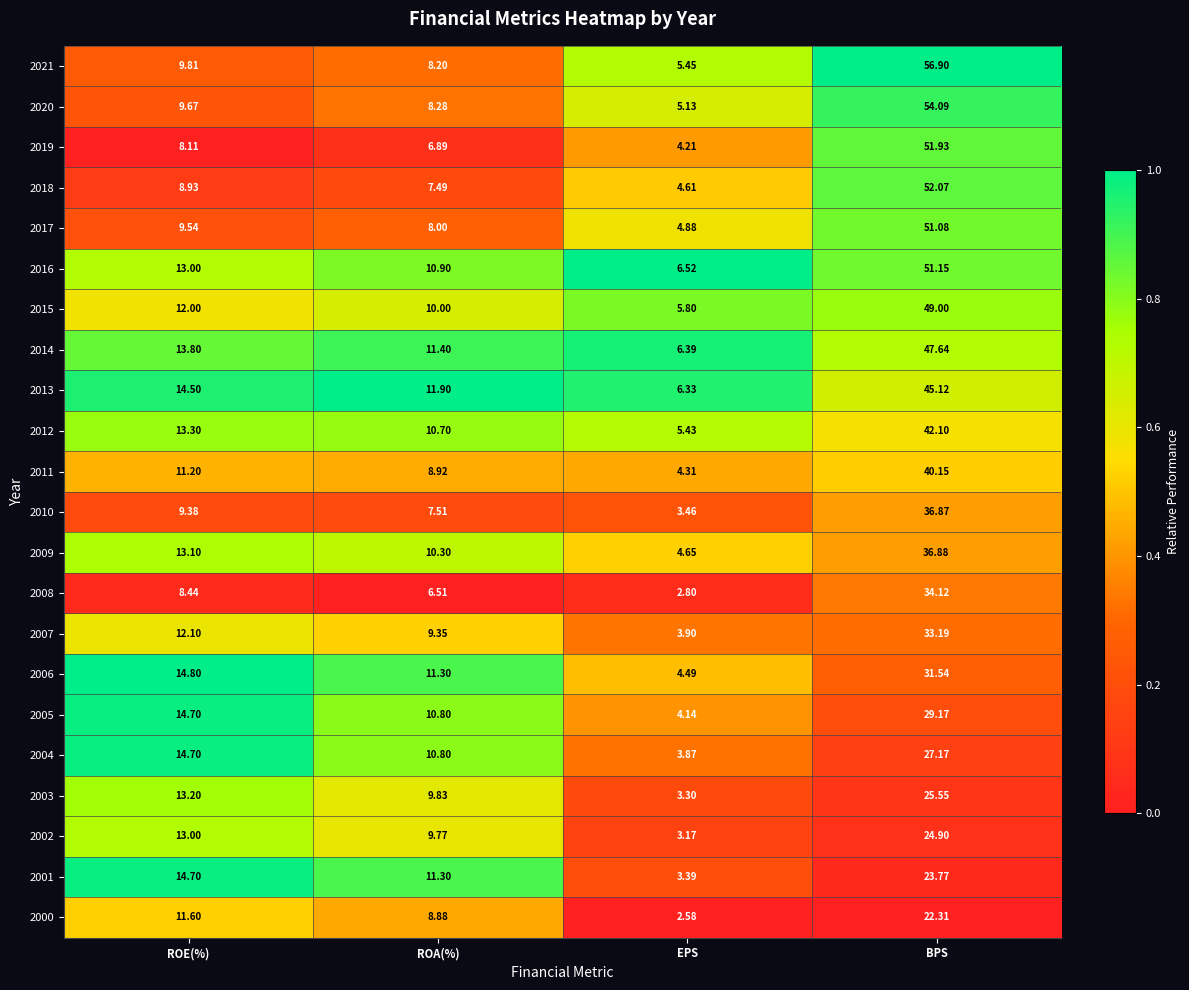

Rank the categories by 2016 value from highest to lowest.

BPS, ROE(%), ROA(%), EPS